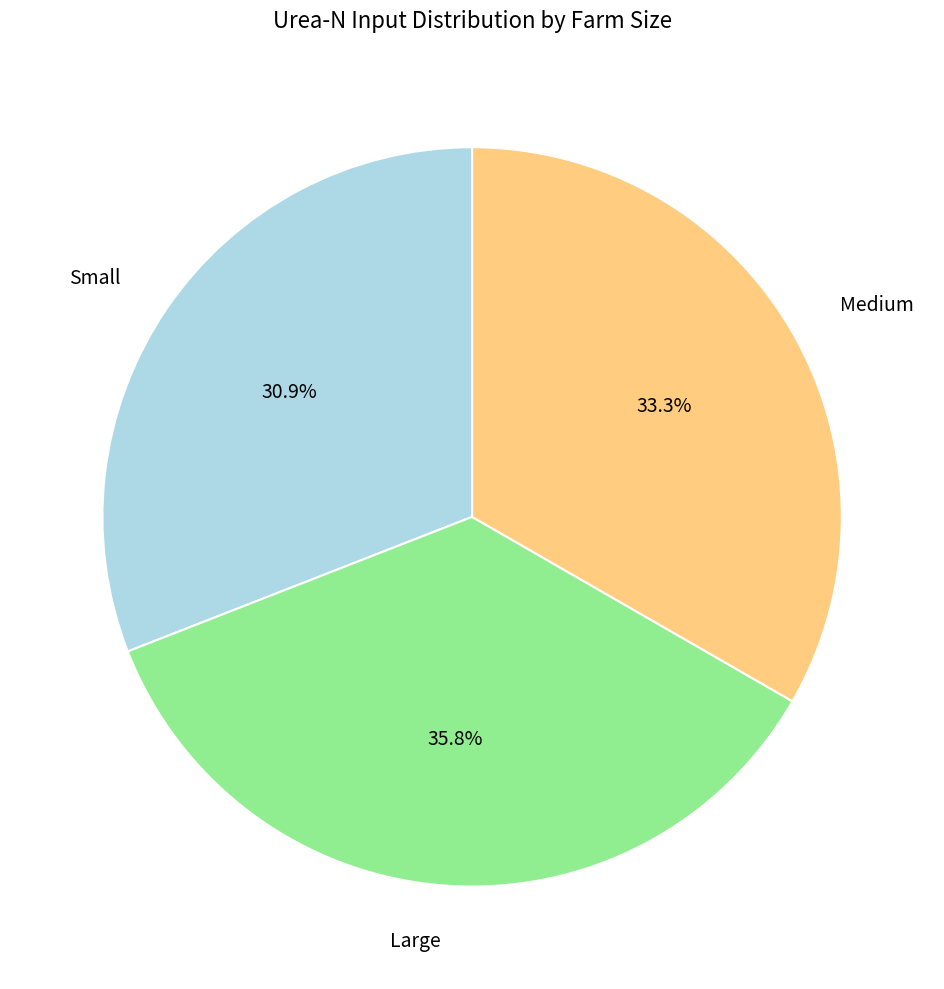

What percentage is the Medium slice, to the nearest percent?

33%